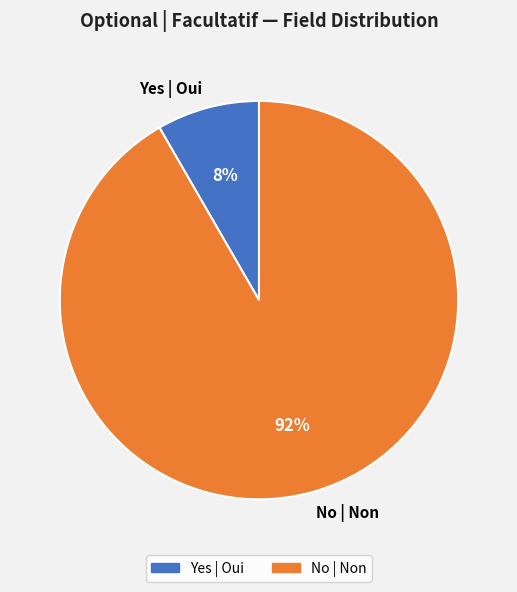

To the nearest percent, what is the average slice percentage?

50%